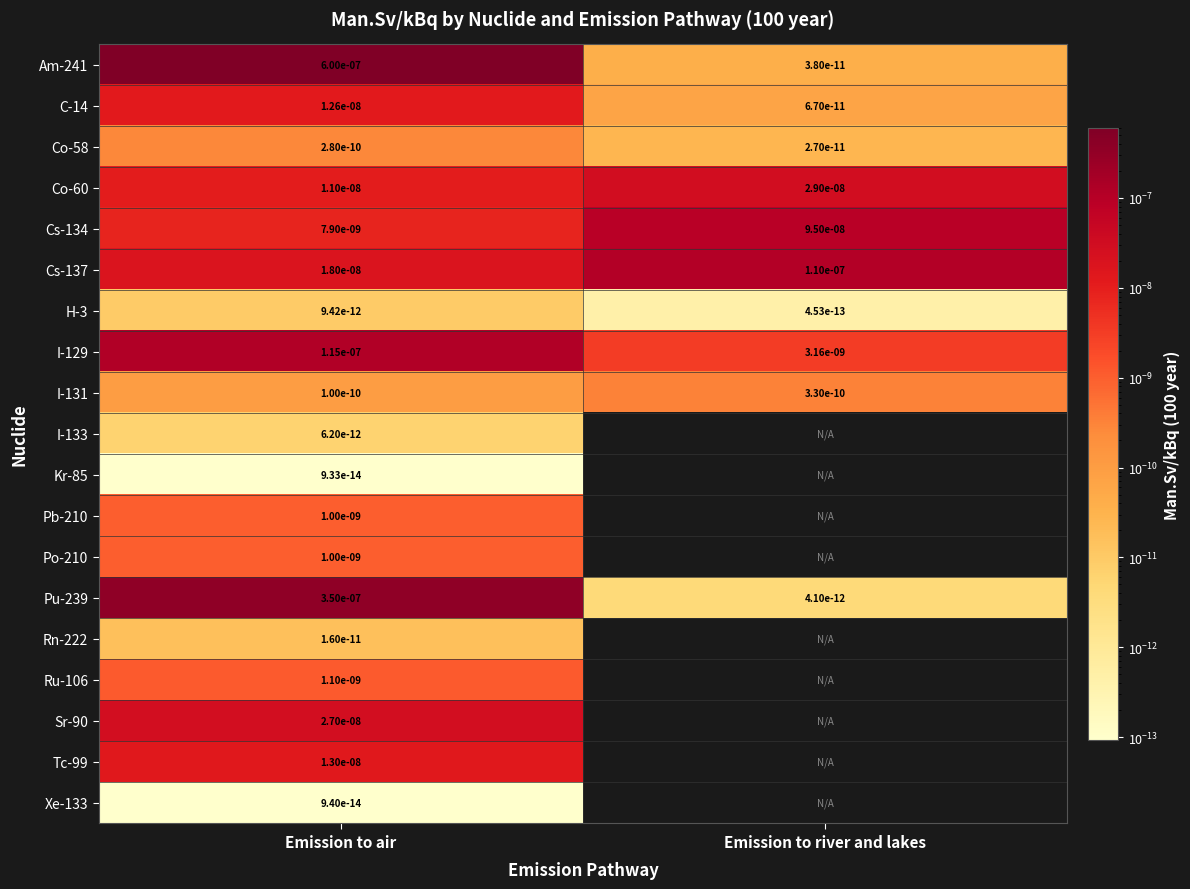

The value of Pb-210 at Emission to air is 0.0. True or false?

True